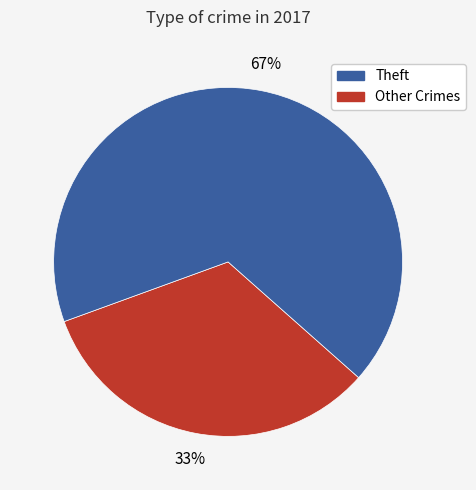

Is there any slice that represents more than half of the pie?

Yes